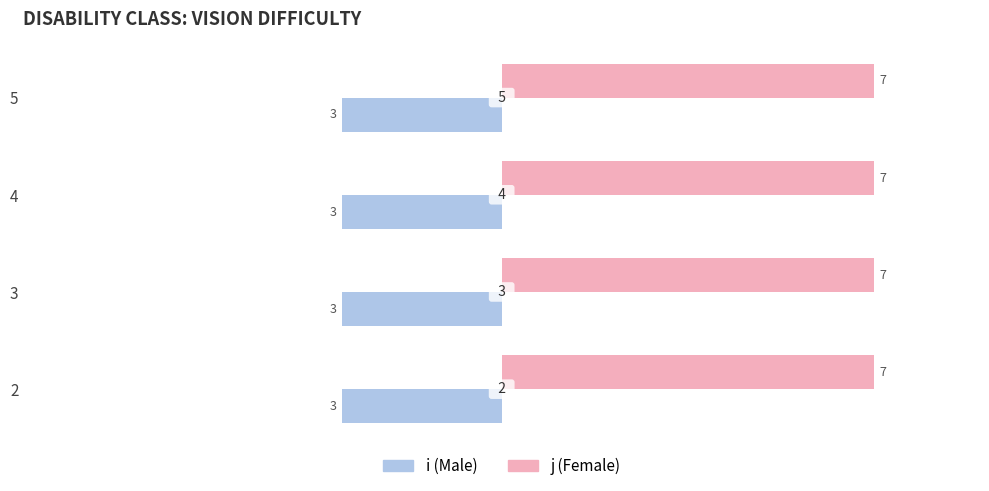

Which category has the lowest value across all series?

2